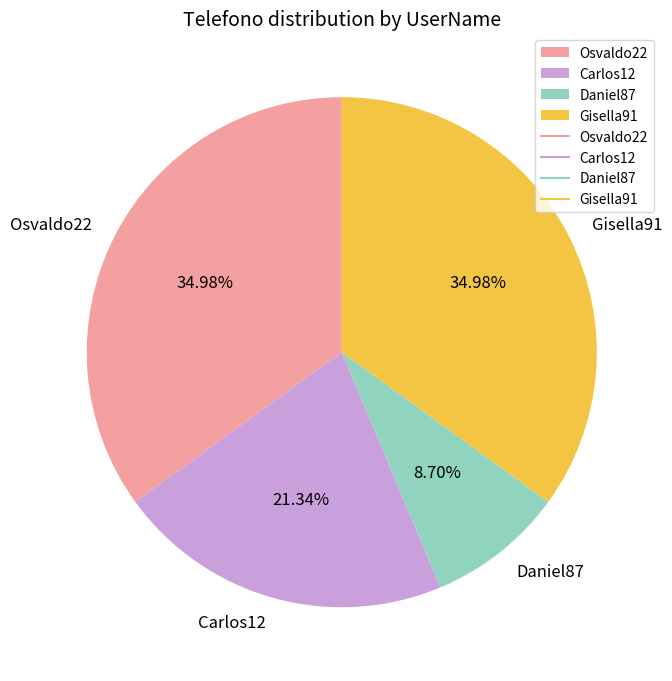

What is the ratio of the value at Gisella91 to the value at Carlos12?

1.6